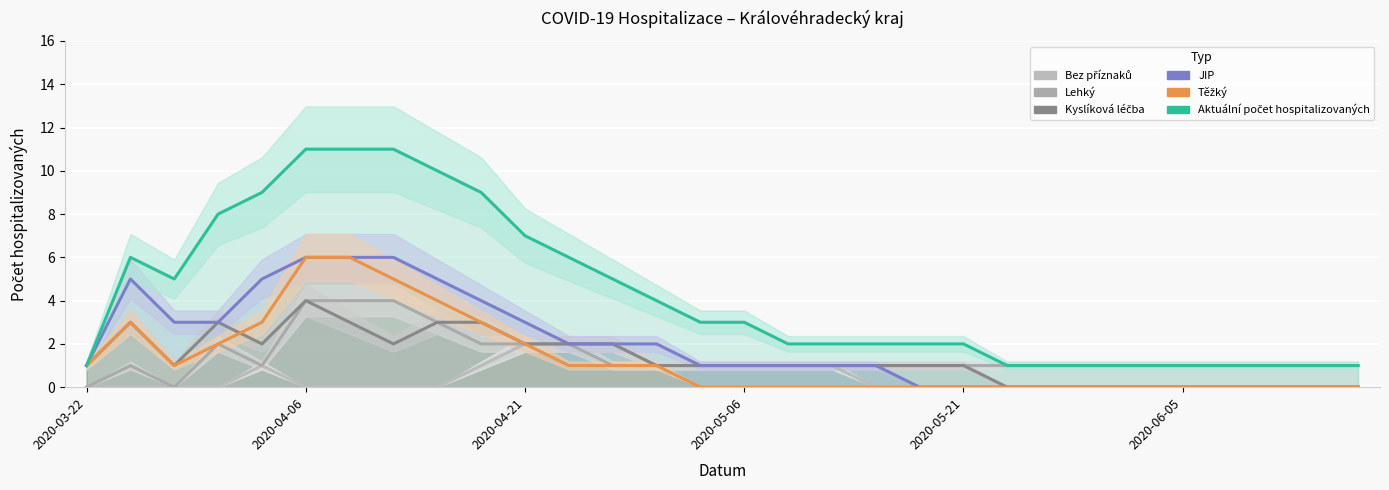

Is it true that Těžký equals 4 at 23?

False